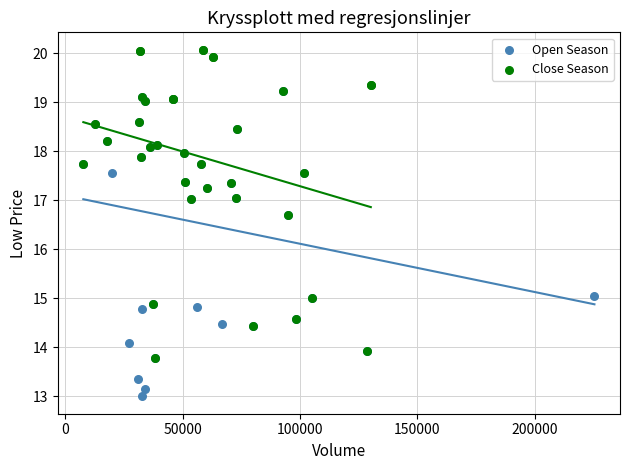

What are all the series names shown in the legend?

Open Season, Close Season